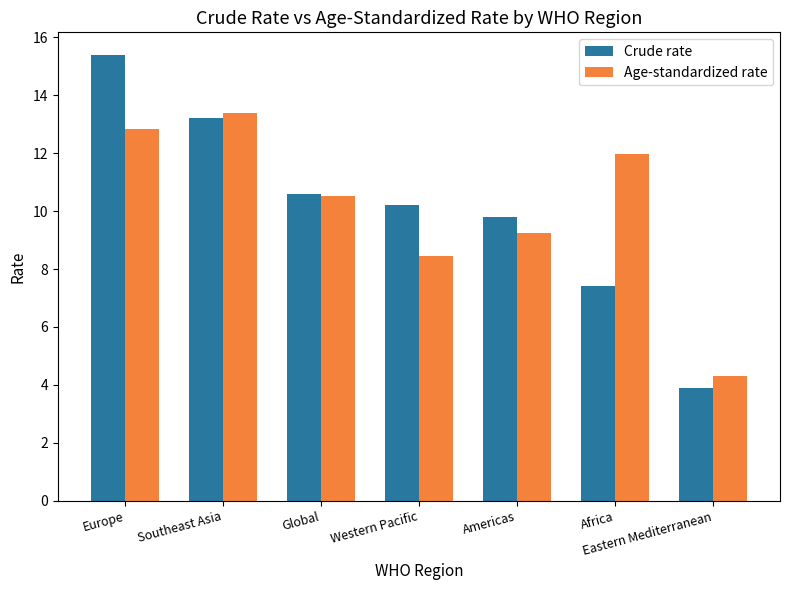

What is the difference between the highest and lowest values at Global?

0.1